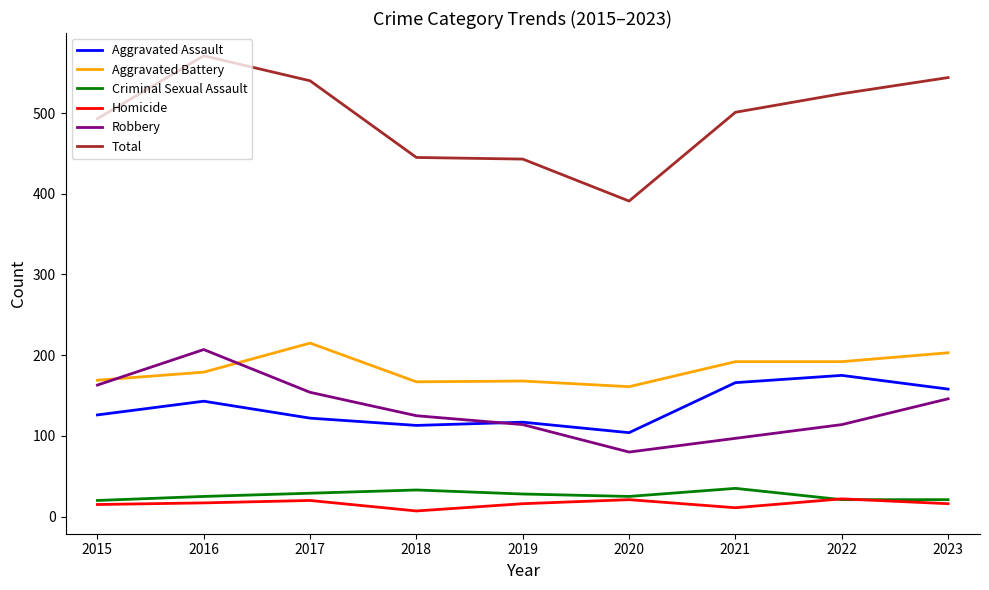

The value of Robbery at 2020 is 49. True or false?

False